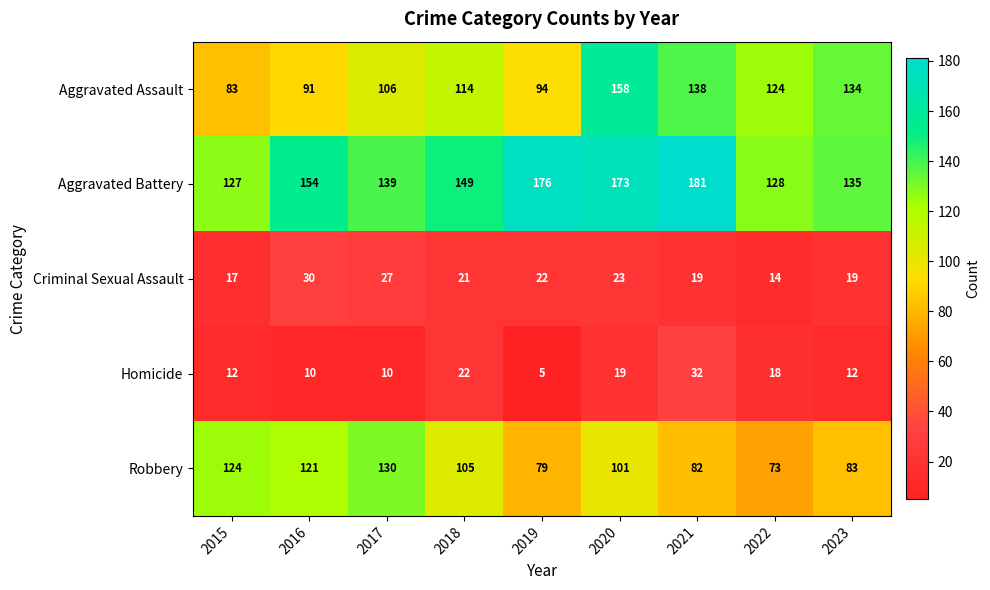

What is the sum of all Robbery values?

898